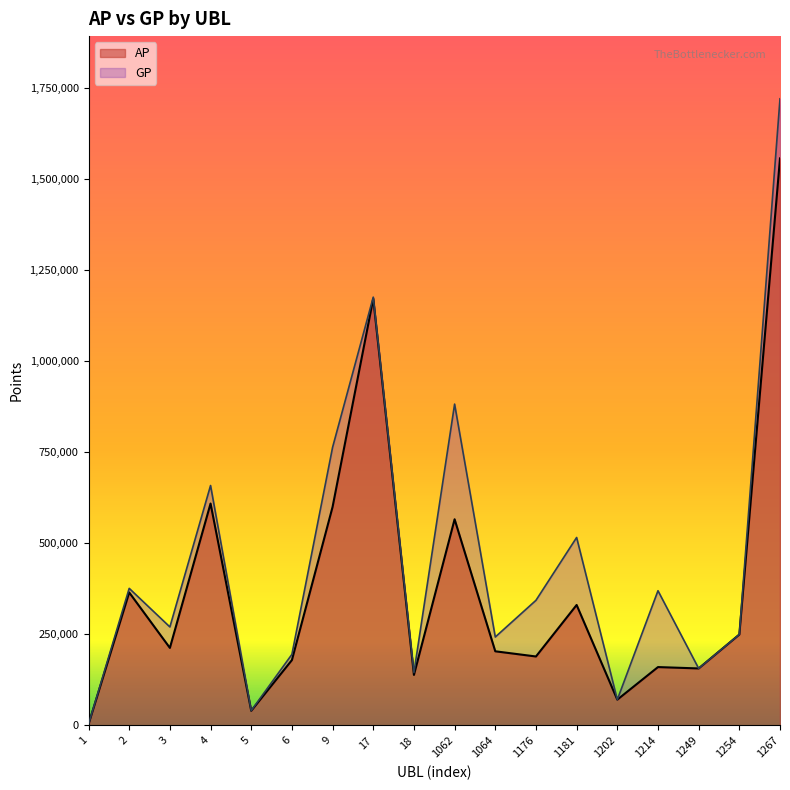

True or false: GP and AP intersect in this chart.

False